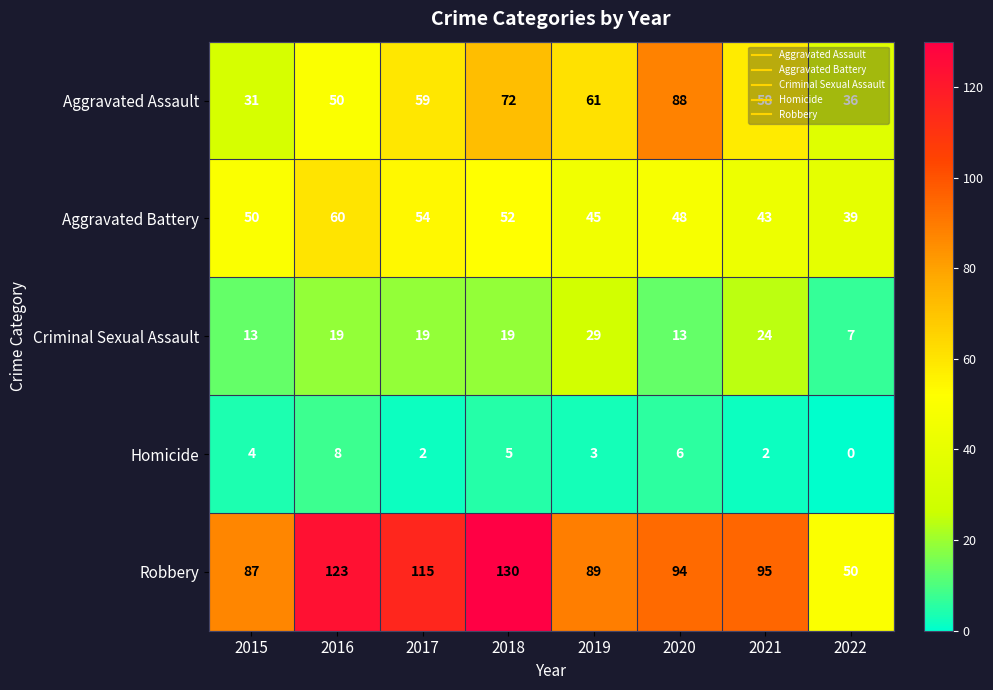

How many distinct data groups are displayed?

5